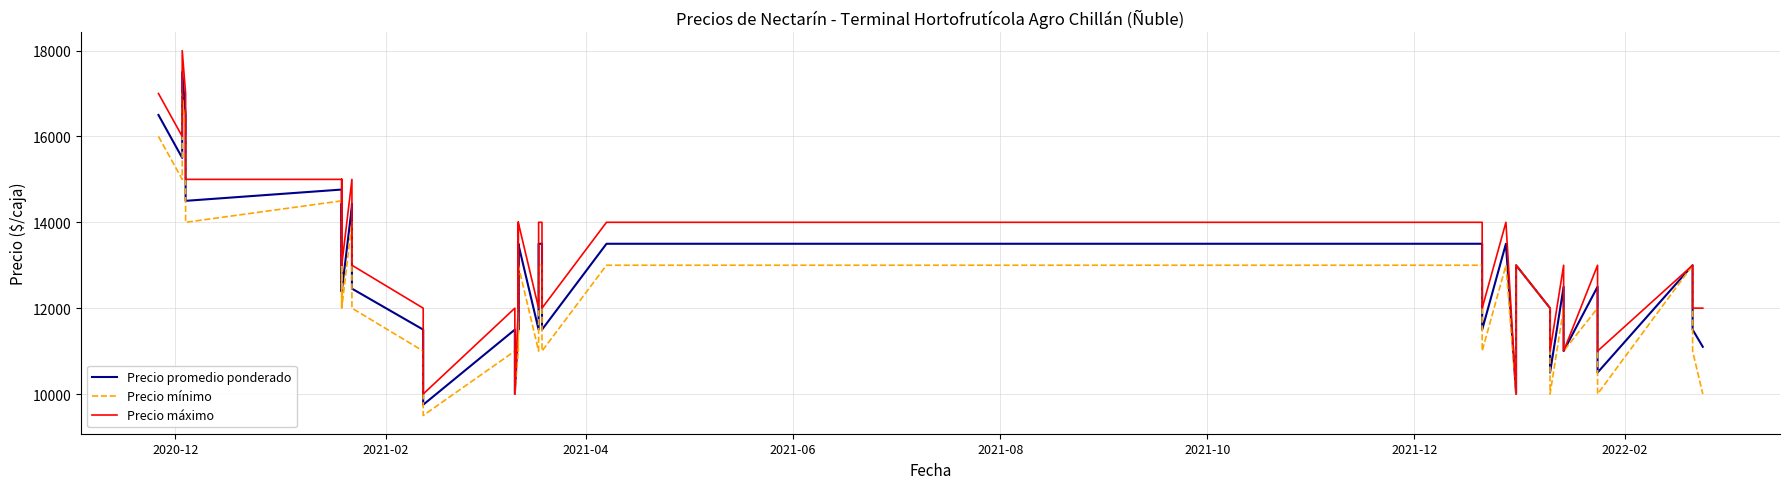

At which label does Precio mínimo first exceed 12000?

2020-12